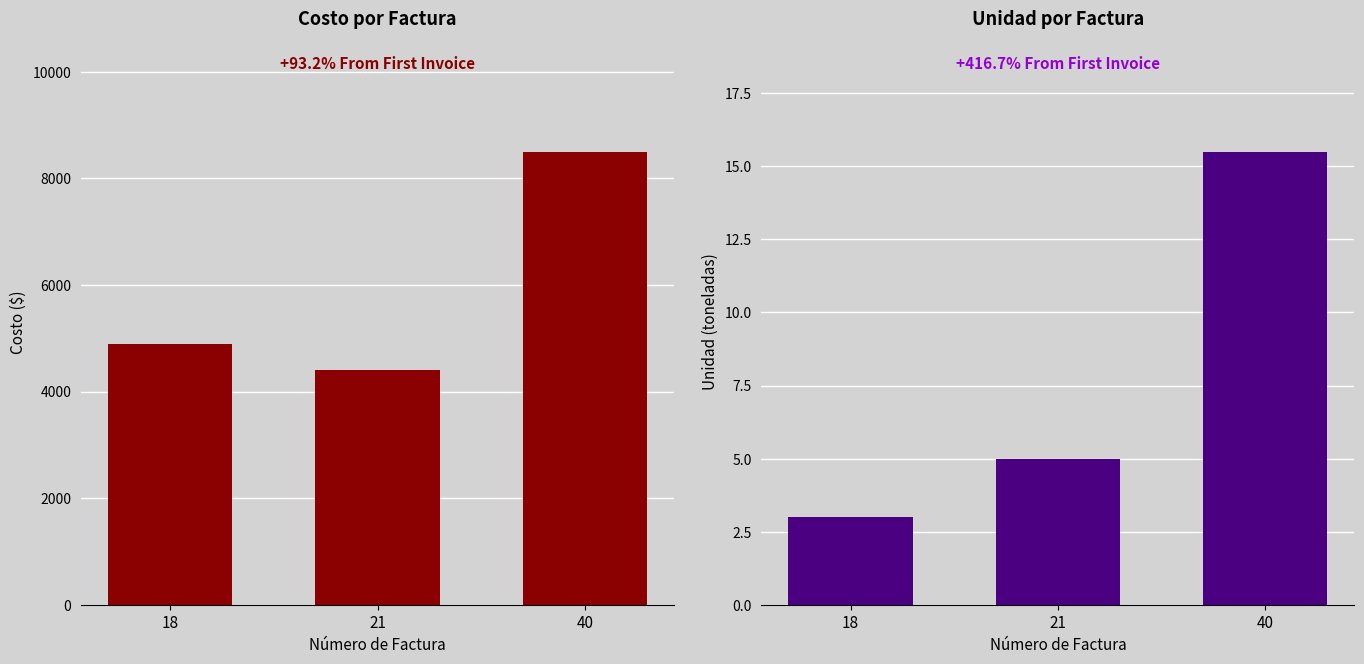

Which category has the lowest value in the UNIDAD series?

18